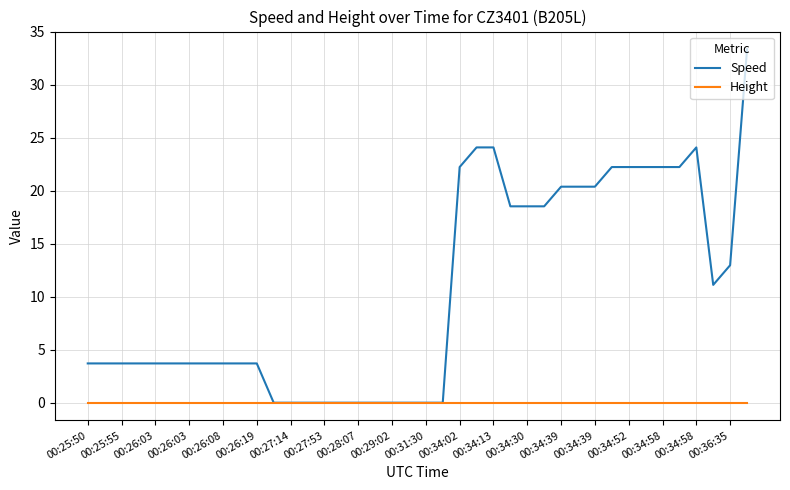

Which series has the largest total across all categories?

Speed